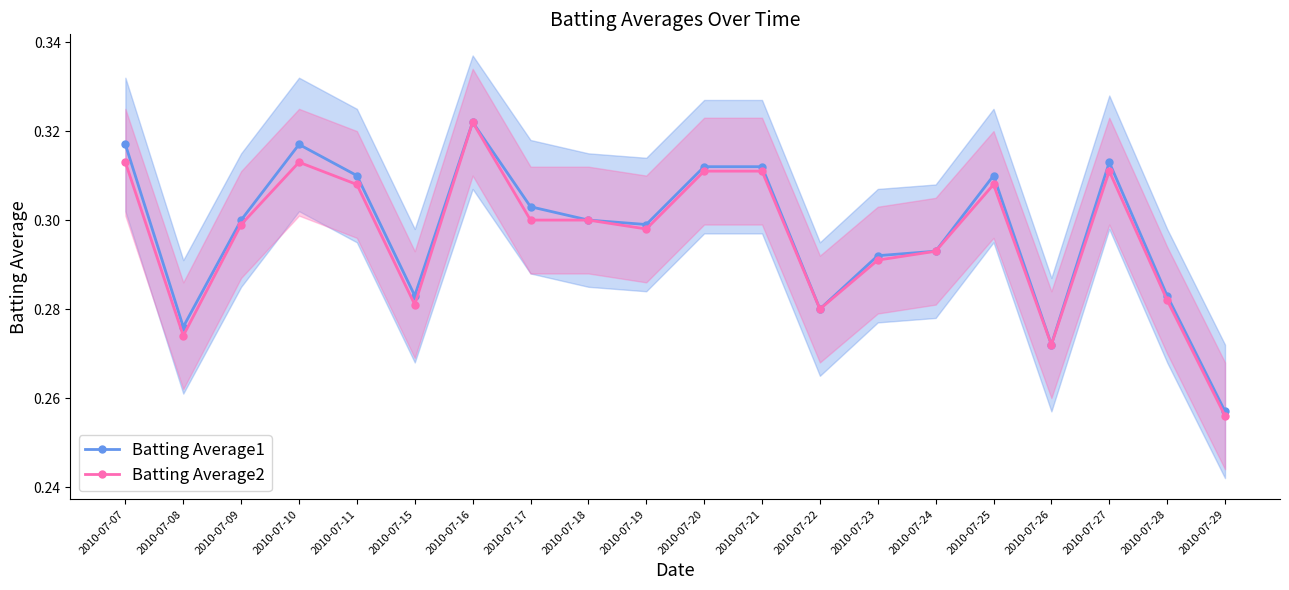

Which series changed the most between 2010-07-21 and 2010-07-22?

Batting Average1